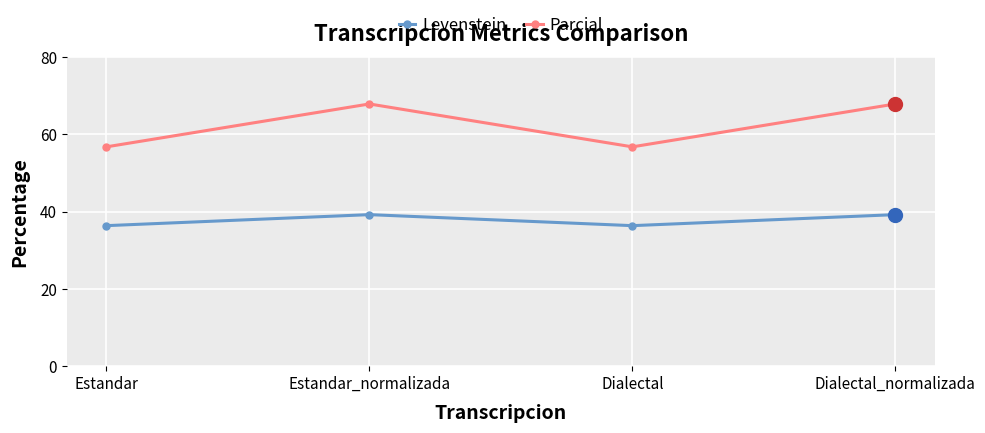

Does the chart display data point markers on the line(s)?

Yes